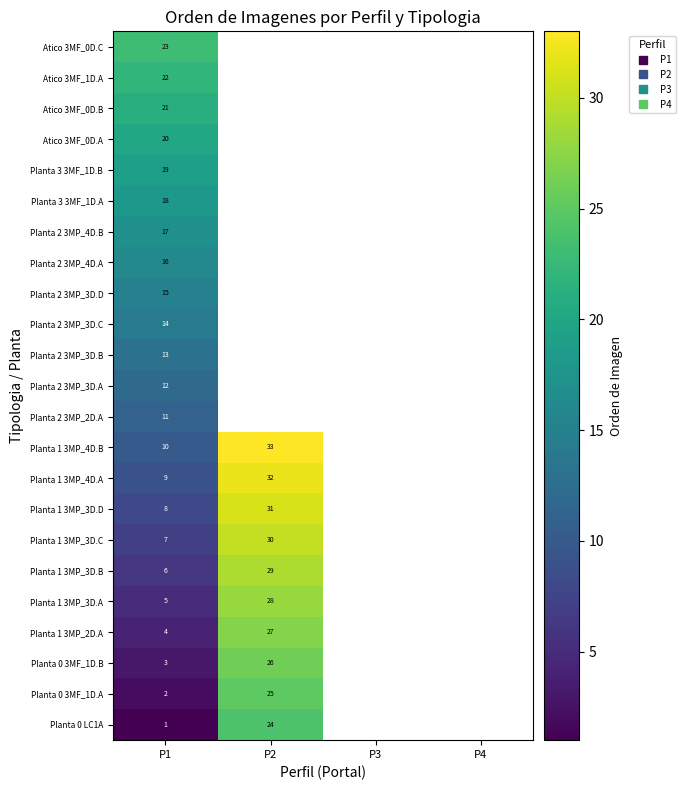

Count the number of data series in this chart.

23